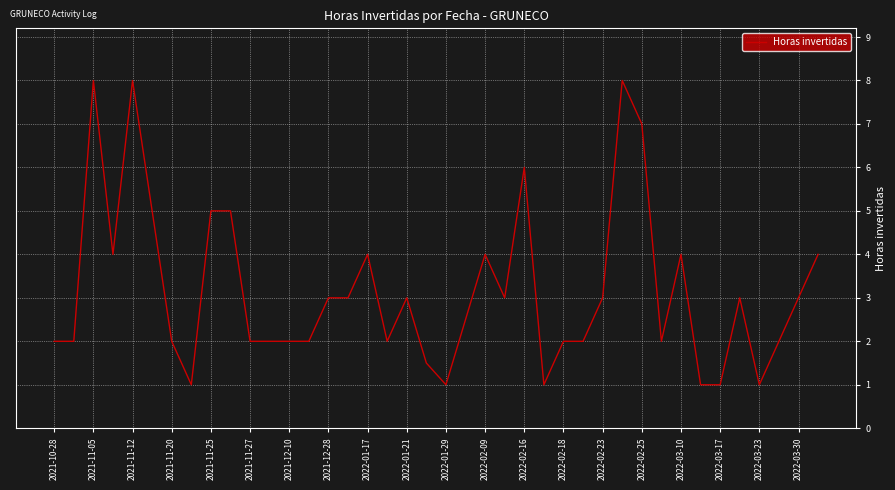

What is the difference between the maximum and minimum values?

7.0